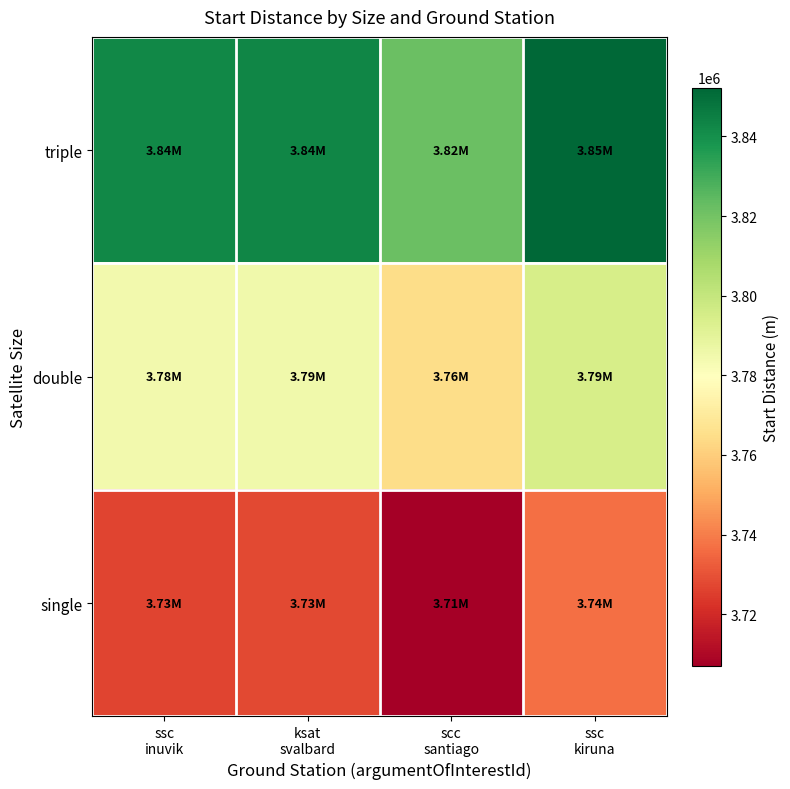

Reading right to left, transcribe all the data shown in this chart.

triple: ssc
kiruna=3852272.8	scc
santiago=3821750.2	ksat
svalbard=3842914.6	ssc
inuvik=3842134.5
double: ssc
kiruna=3794488.7	scc
santiago=3764424.0	ksat
svalbard=3785270.9	ssc
inuvik=3784502.4
single: ssc
kiruna=3736704.7	scc
santiago=3707097.7	ksat
svalbard=3727627.2	ssc
inuvik=3726870.4